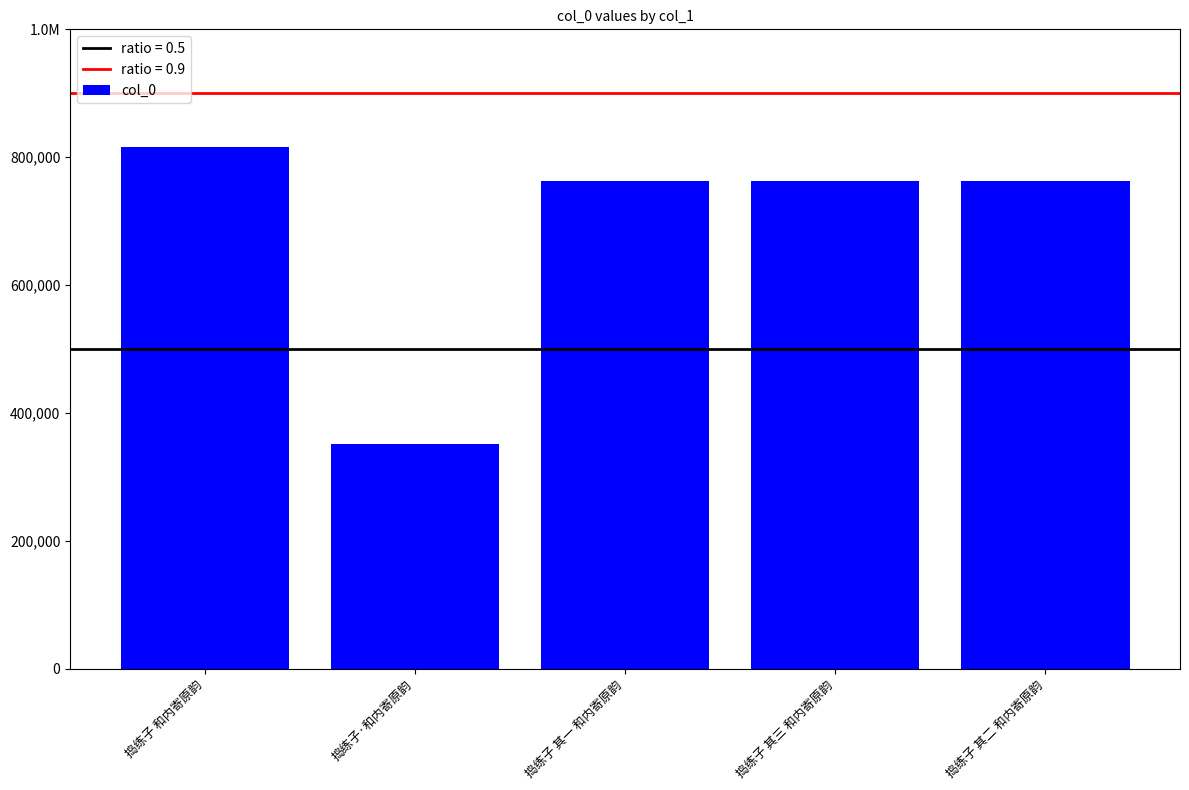

What is the maximum value shown in the chart?

816684